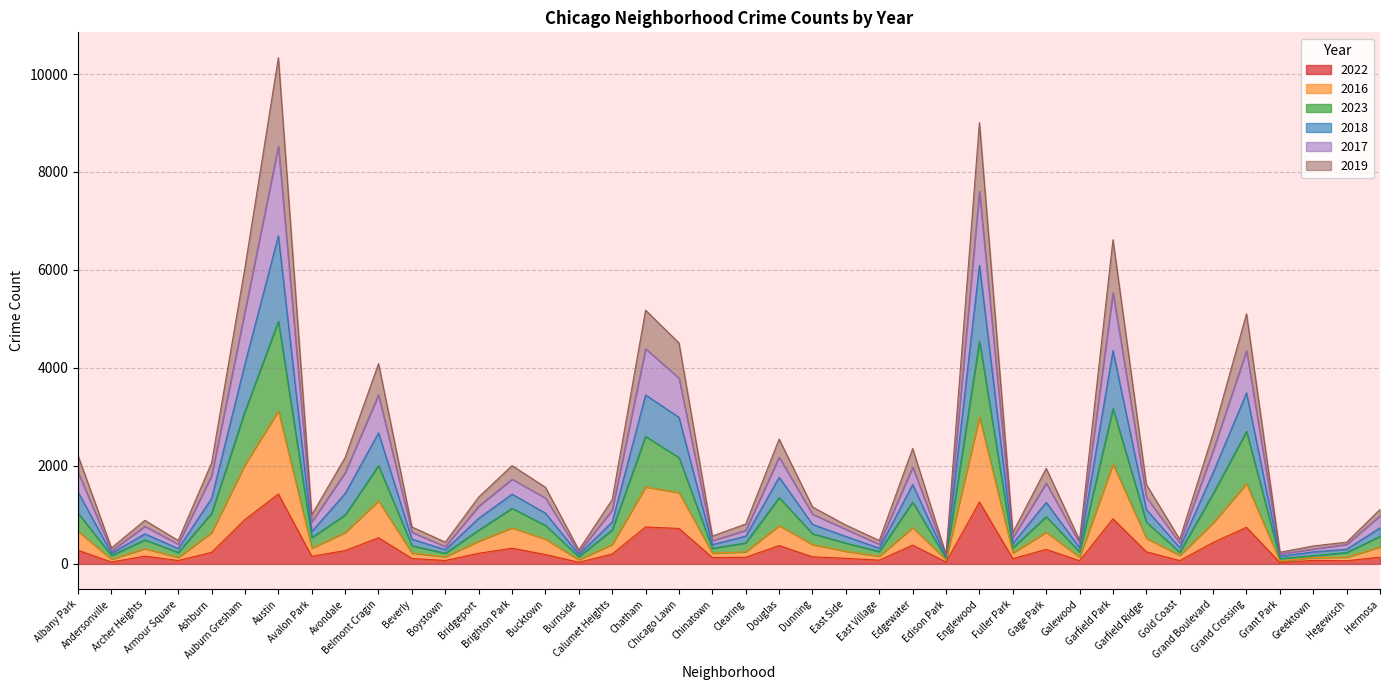

Where is the first local maximum for 2017?

Archer Heights